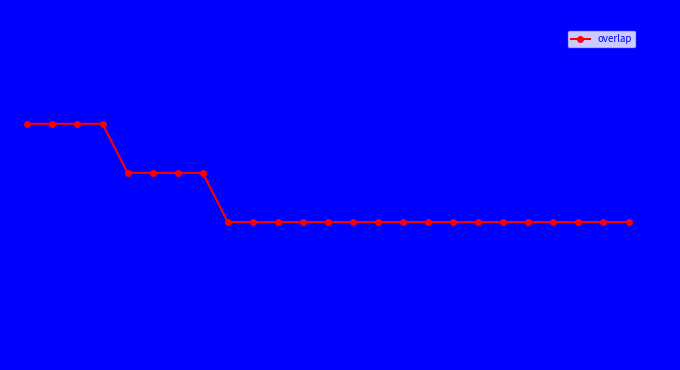

The value at 176738 is 19. True or false?

True